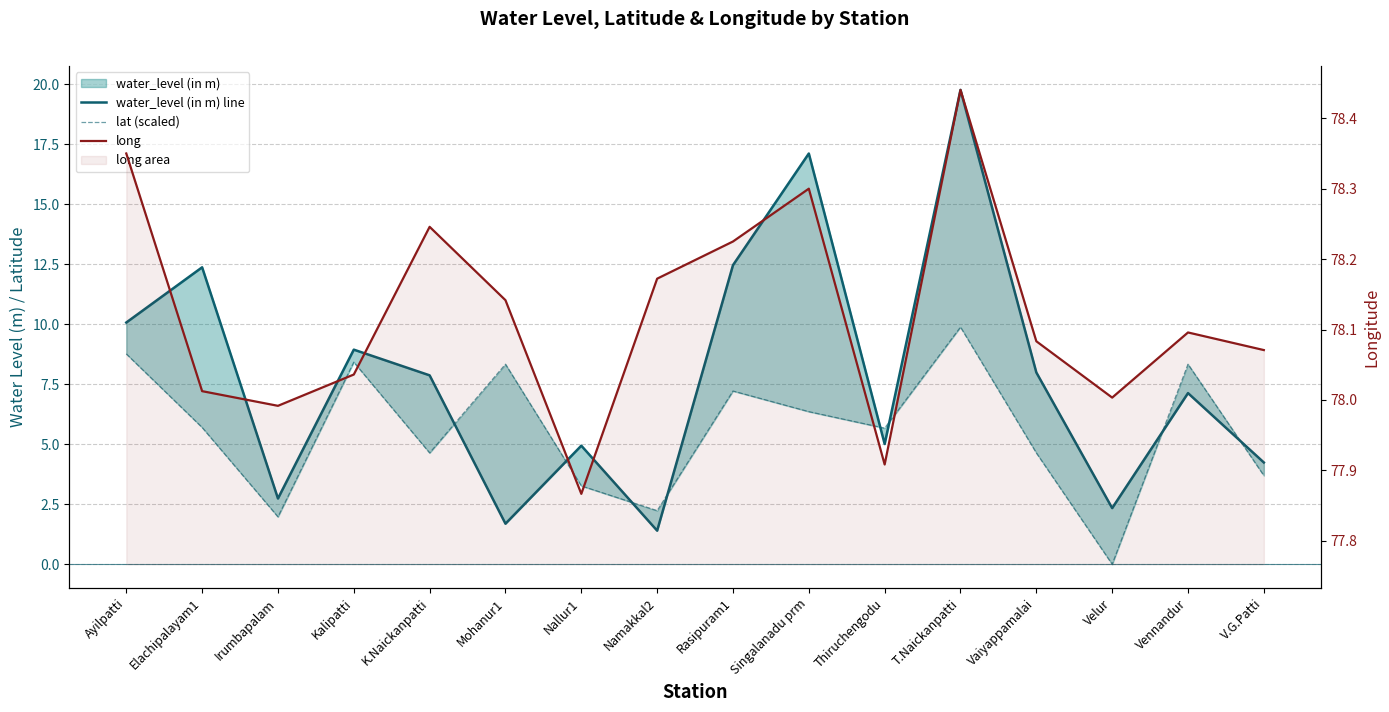

What is the label of the 16th point from the right?

Ayilpatti